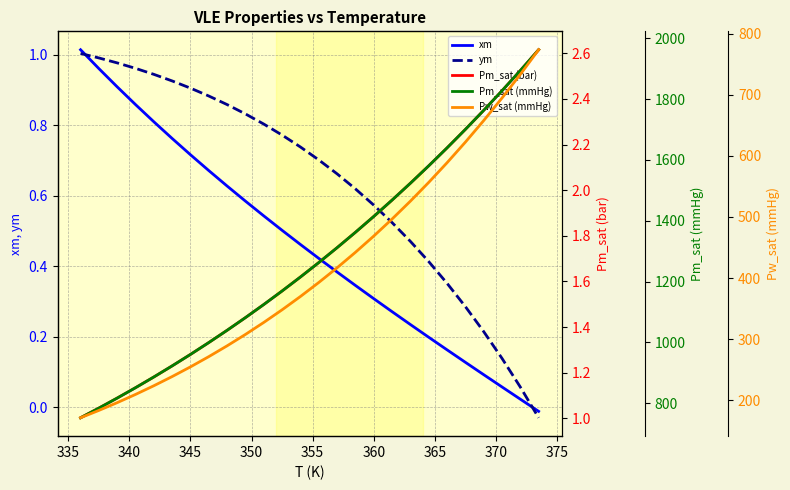

Reading left to right, transcribe all the data shown in this chart.

xm: 1.0	1.0	0.9	0.9	0.8	0.8	0.7	0.7	0.6	0.6	0.5	0.5	0.5	0.4	0.4	0.3	0.3	0.3	0.2	0.2	0.2	0.1	0.1	0.1	0.0	-0.0
ym: 1.0	1.0	1.0	1.0	0.9	0.9	0.9	0.9	0.9	0.8	0.8	0.8	0.7	0.7	0.7	0.6	0.6	0.5	0.5	0.4	0.4	0.3	0.2	0.1	0.1	-0.0
Pm_sat (bar): 1.0	1.0	1.1	1.1	1.2	1.2	1.3	1.3	1.4	1.4	1.5	1.6	1.6	1.7	1.7	1.8	1.9	2.0	2.0	2.1	2.2	2.3	2.4	2.4	2.5	2.6
Pm_sat (mmHg): 752.0	783.9	816.8	850.9	886.2	922.7	960.5	999.5	1039.8	1081.5	1124.6	1169.1	1215.1	1262.5	1311.5	1362.0	1414.2	1468.0	1523.5	1580.7	1639.7	1700.5	1763.1	1827.7	1894.2	1962.6
Pw_sat (mmHg): 171.4	183.5	196.2	209.6	223.8	238.9	254.7	271.5	289.2	307.8	327.4	348.1	369.9	392.8	416.9	442.1	468.7	496.6	525.9	556.5	588.7	622.4	657.7	694.6	733.2	773.7